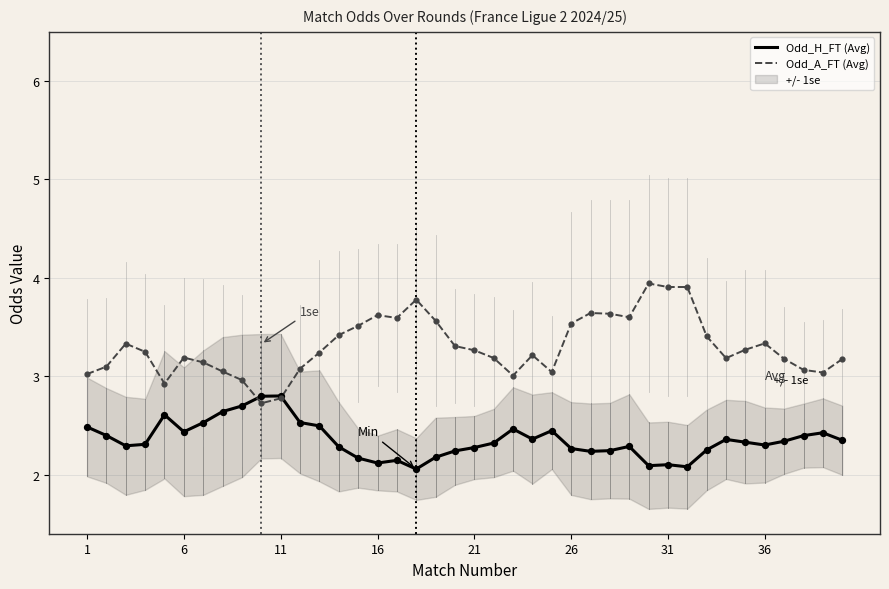

Is it true that Odd_H_FT (Avg) equals 0.7 at 21?

False